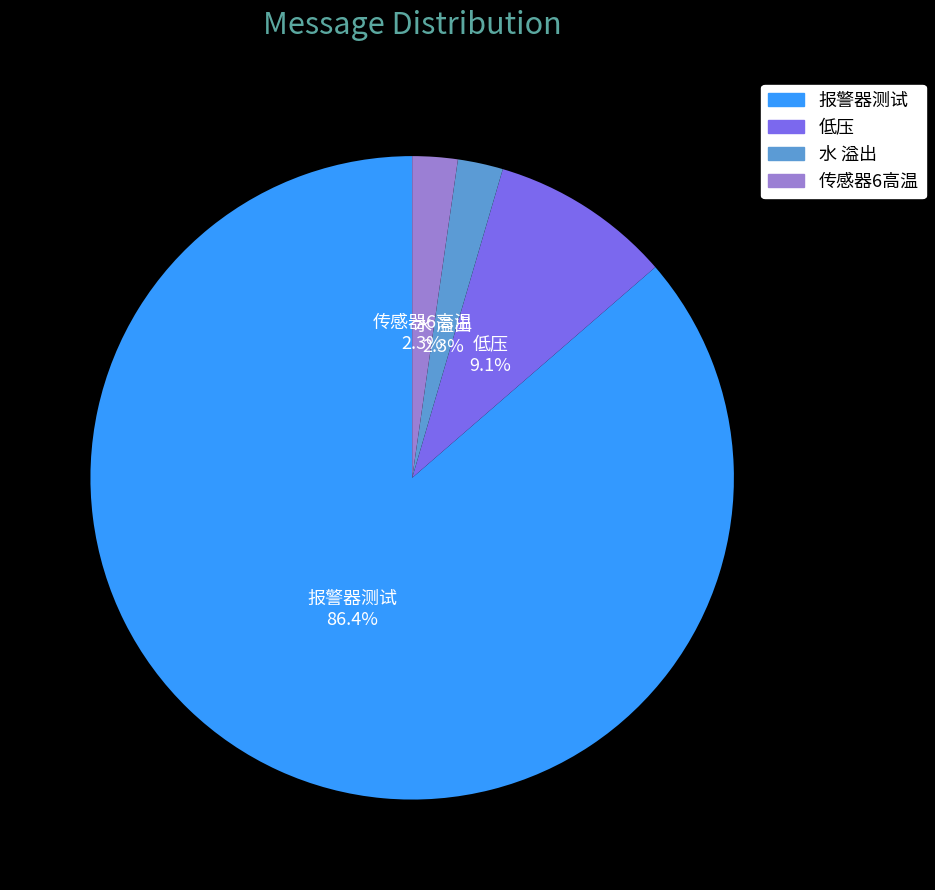

What is the majority slice?

报警器测试